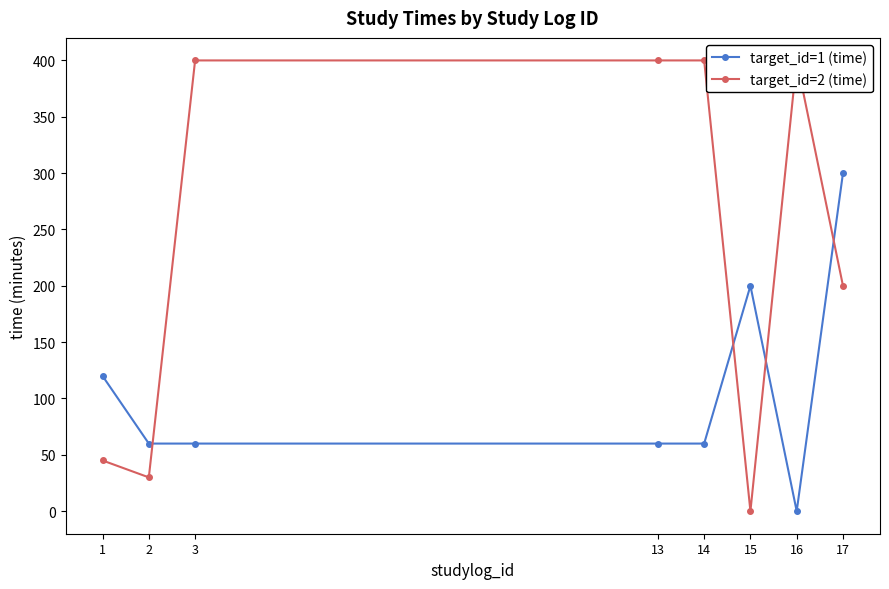

Which series ends up on top after the final intersection of target_id=2 (time) and target_id=1 (time)?

target_id=1 (time)